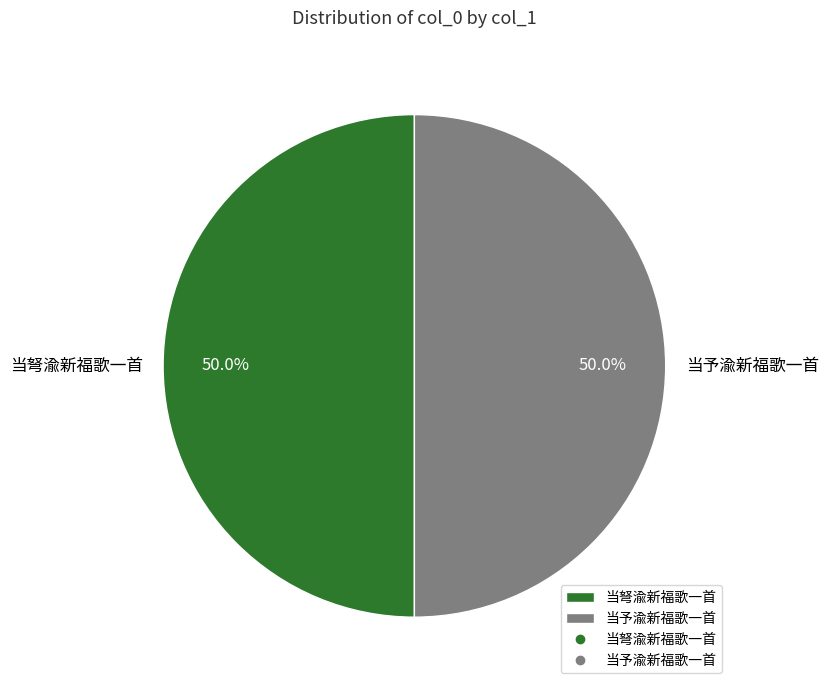

Combined, what portion of the pie is 当弩渝新福歌一首 and 当予渝新福歌一首?

100.0%